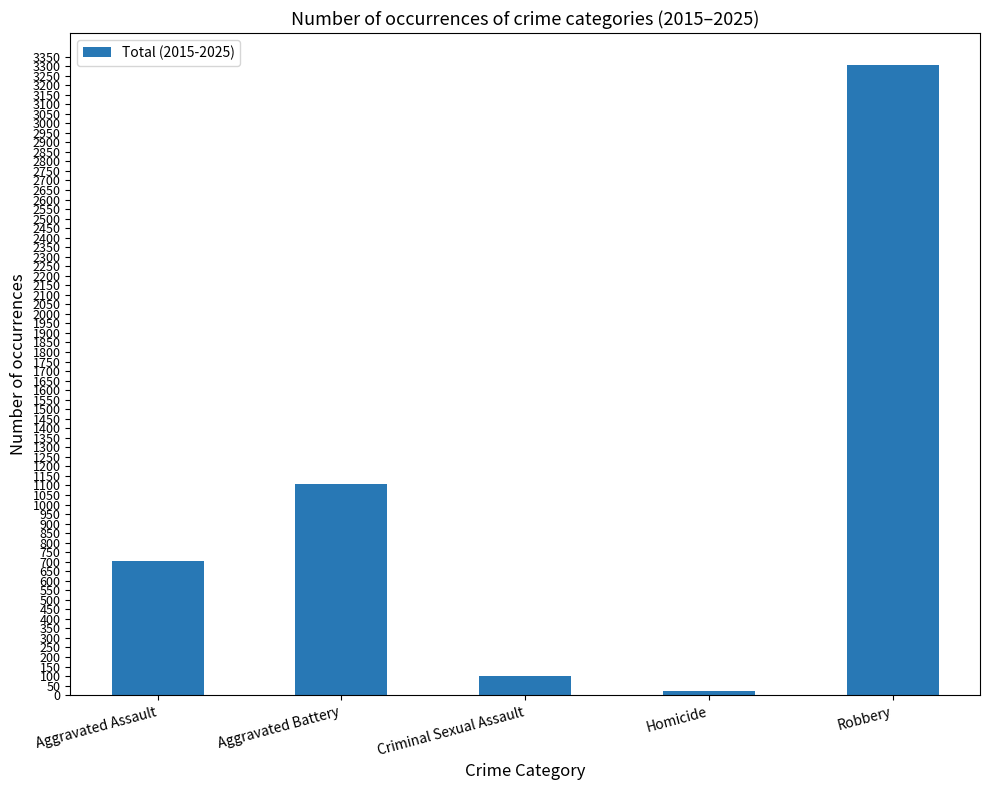

Which category has the lowest value across all series?

Homicide